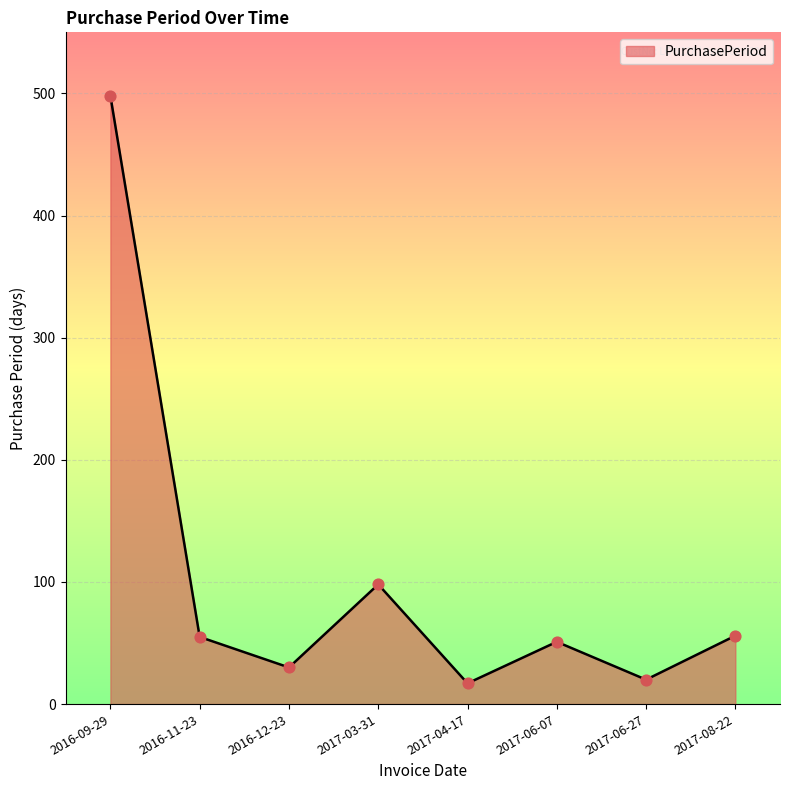

What is the change in value from 2017-04-17 to 2017-06-07?

+34